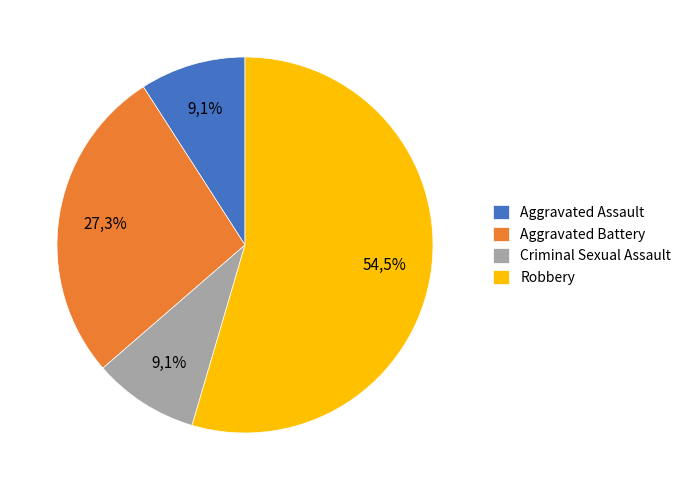

Which slice is the smallest?

Aggravated Assault